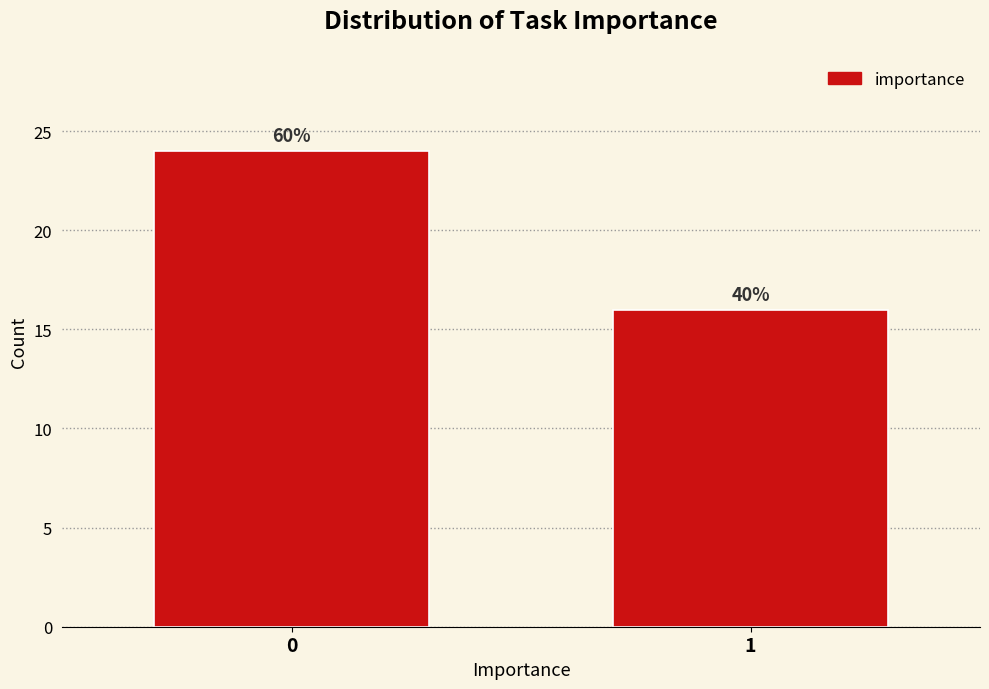

Does the chart contain any negative values?

No